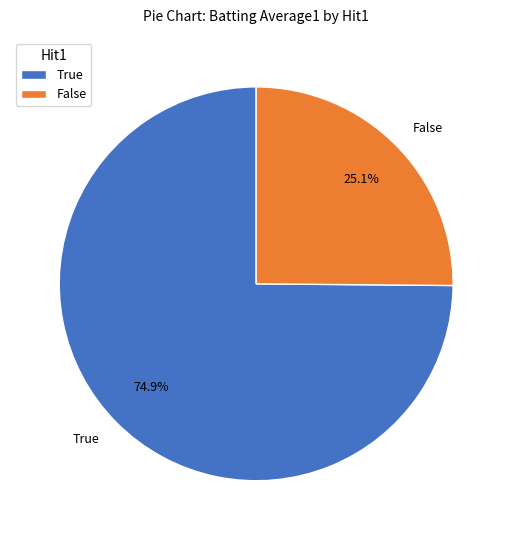

Approximately how many times larger is the value at False compared to True?

0.3